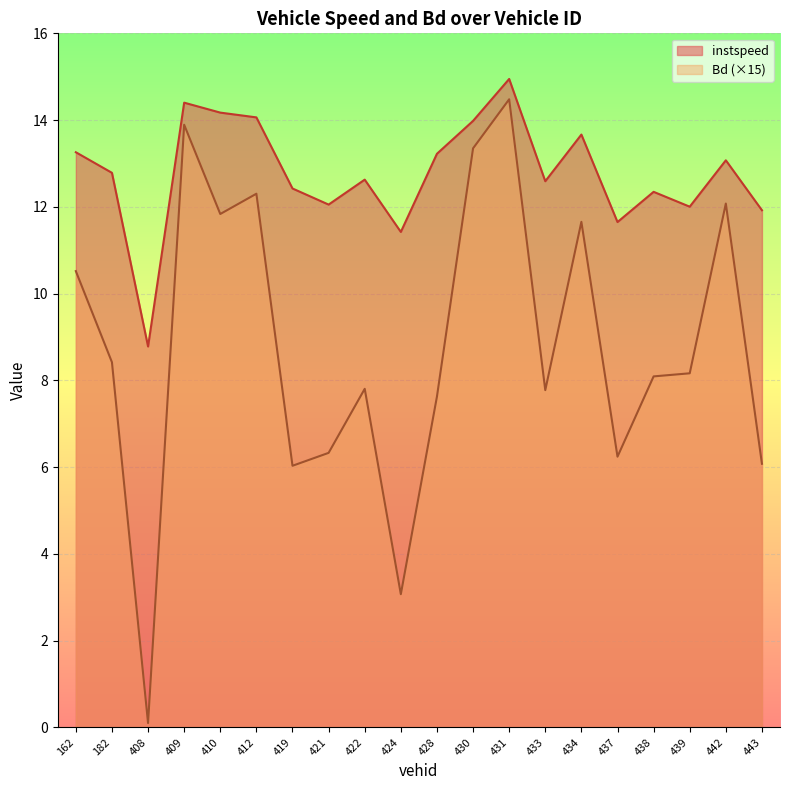

True or false: instspeed and Bd intersect in this chart.

False